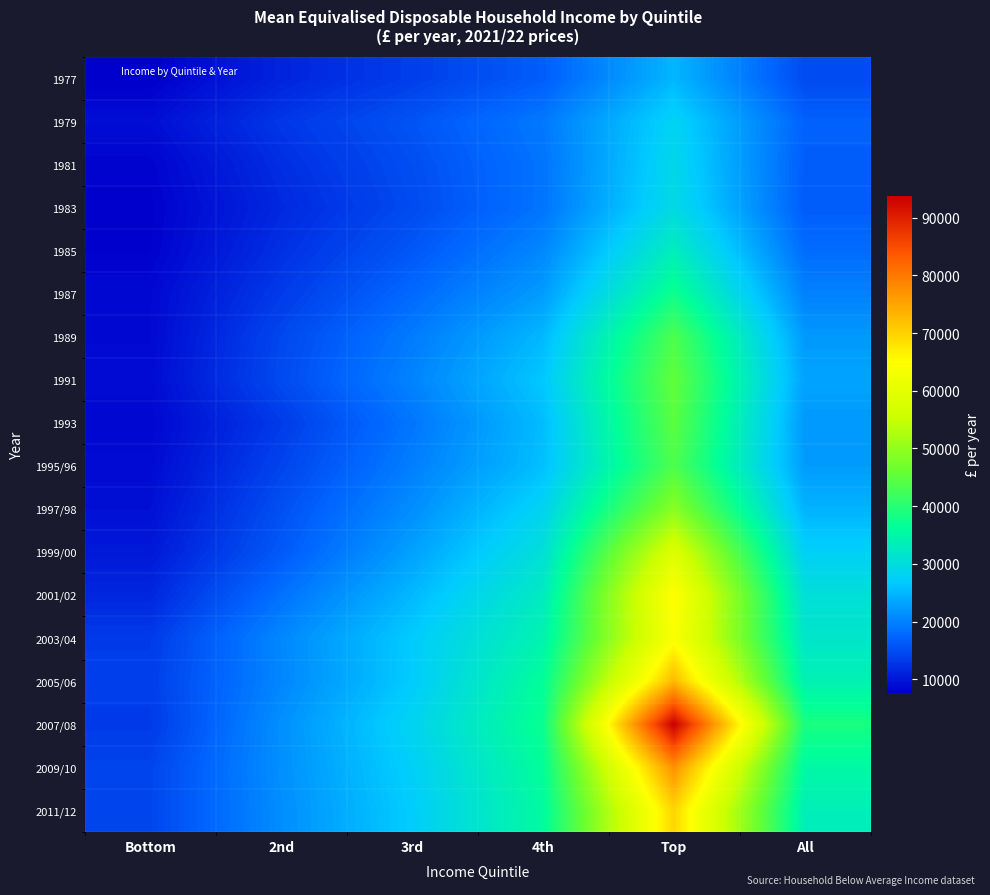

At how many categories does at least one series exceed 61431?

1